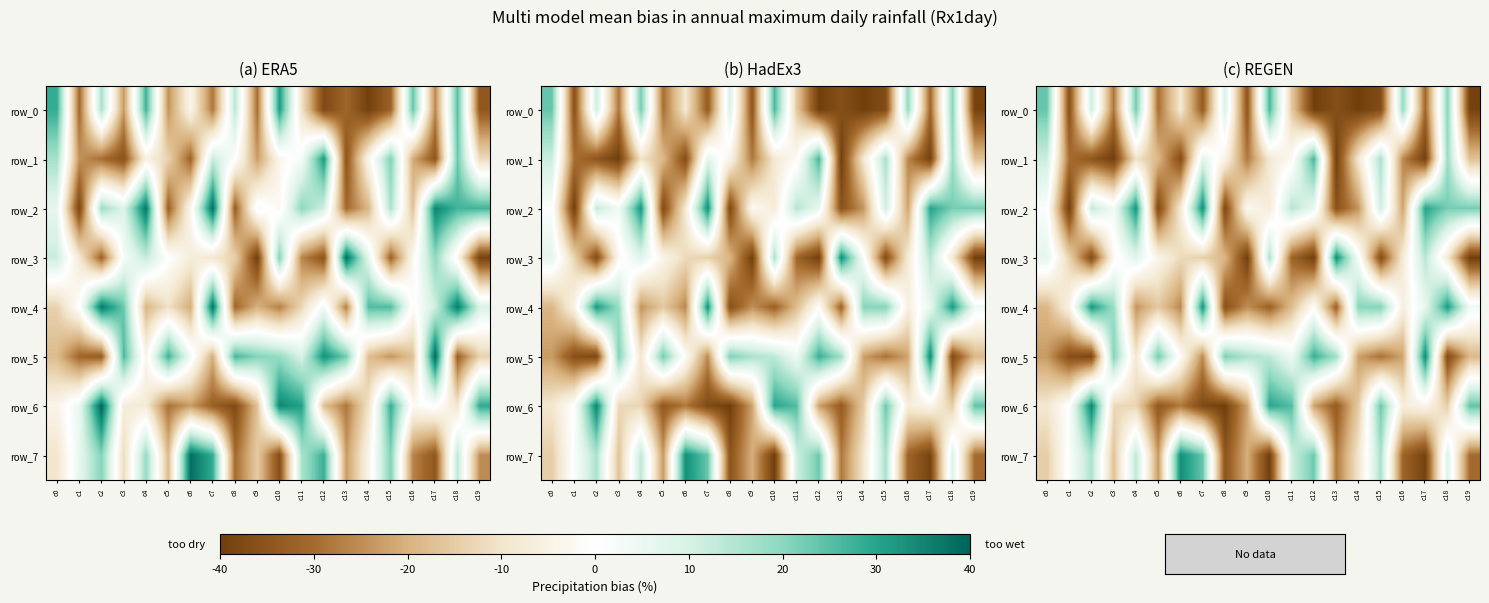

Rank the series at c19 from highest to lowest value.

row_6, row_2, row_4, row_1, row_5, row_7, row_0, row_3